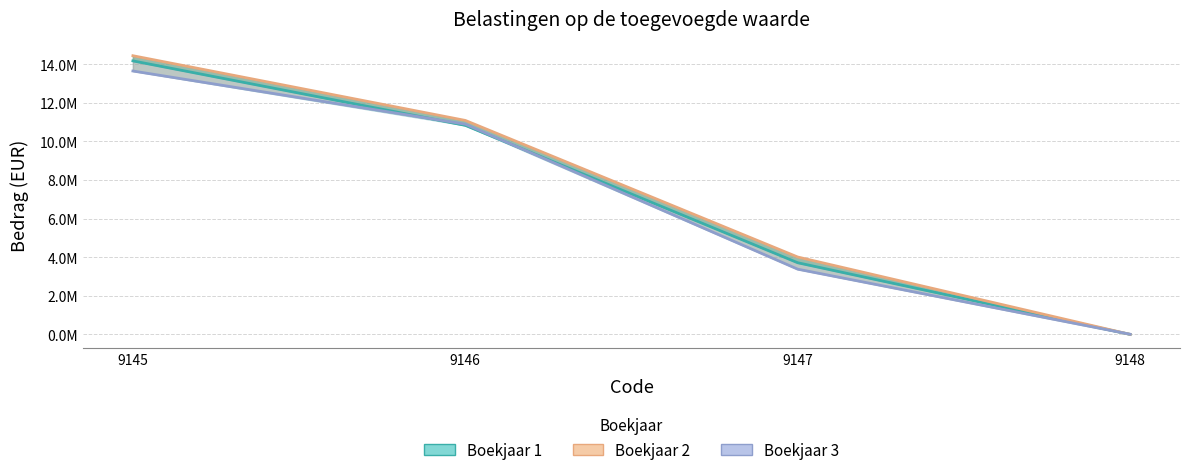

What is the spread (max minus min) of values at 9147?

629821